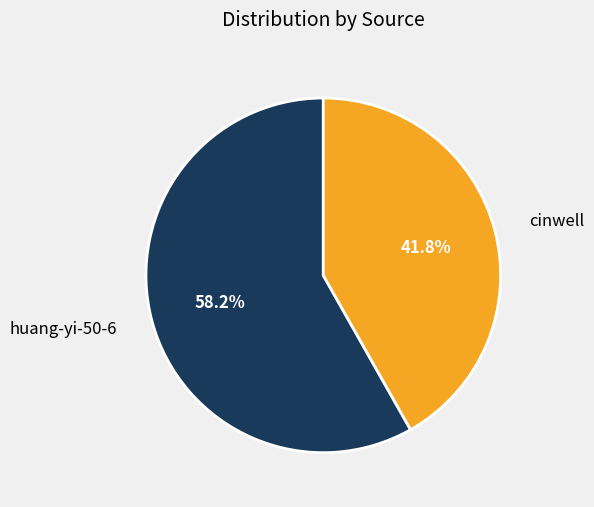

How many slices are in this pie chart?

2